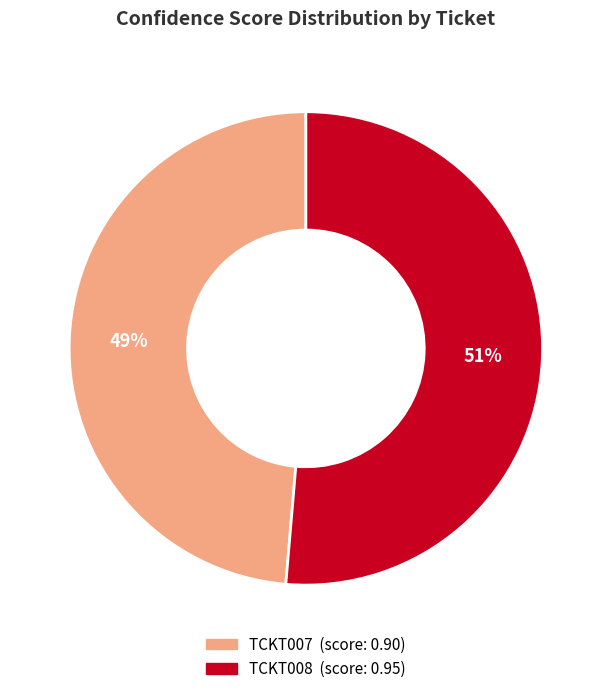

Combined, do TCKT008 and TCKT007 account for over 50%?

Yes